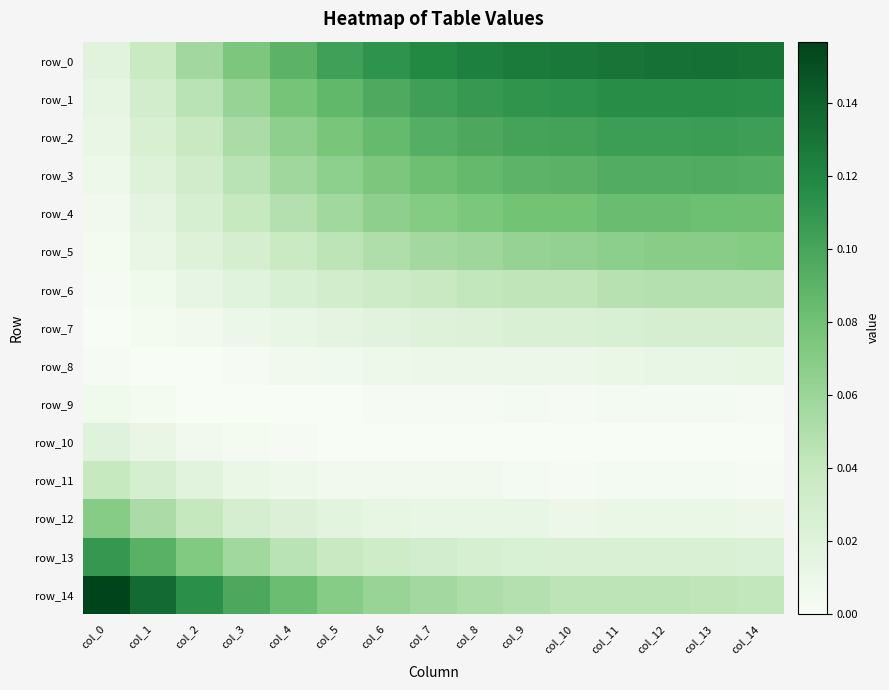

At which label does row_3 reach its peak?

col_13